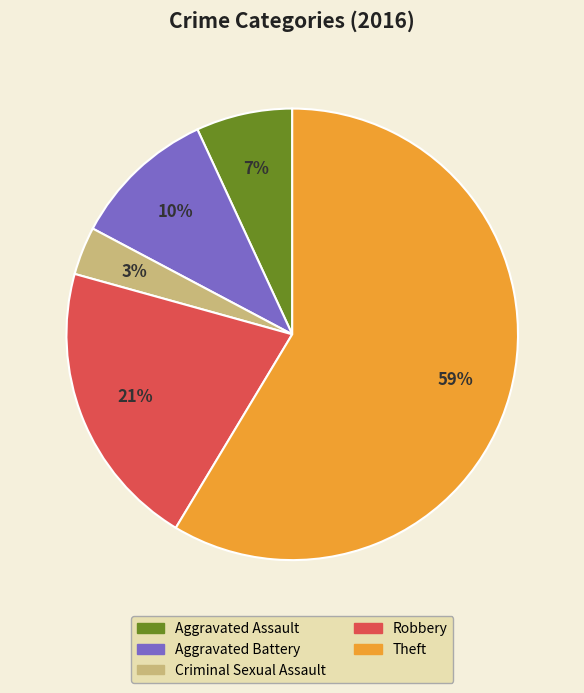

Which has a higher value, Theft or Robbery?

Theft